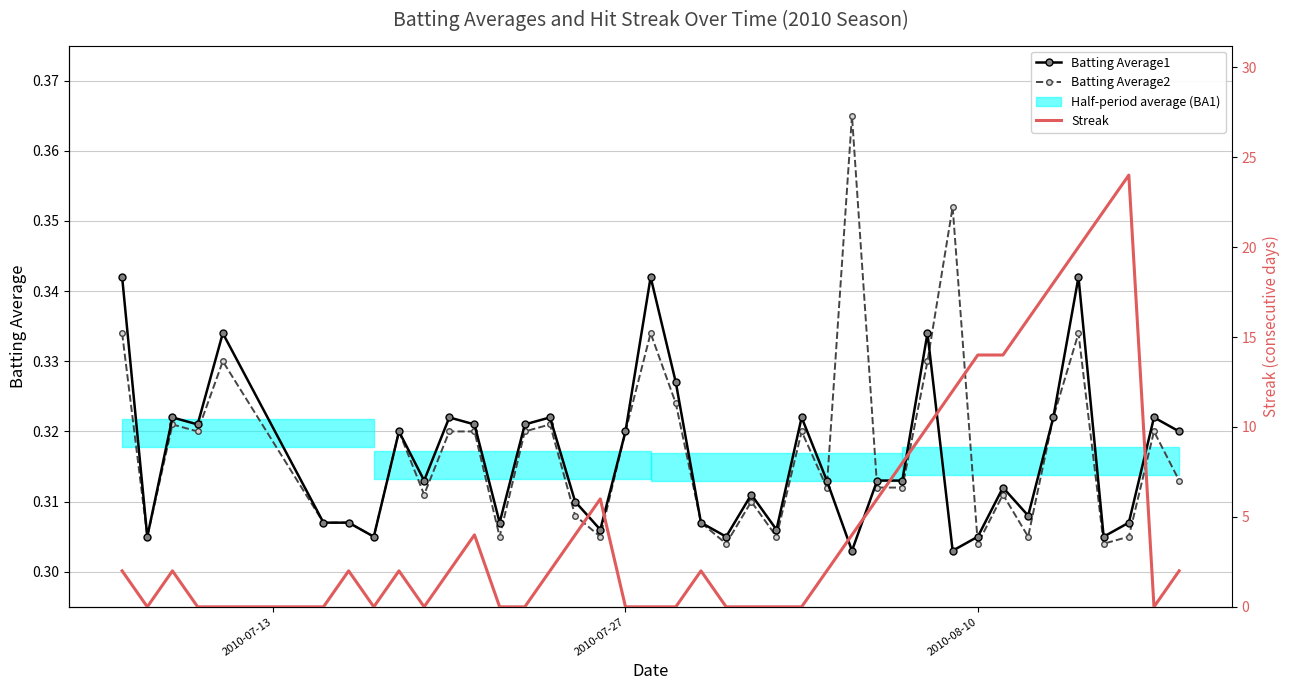

True or false: Streak has more than 2 interior local peaks.

True